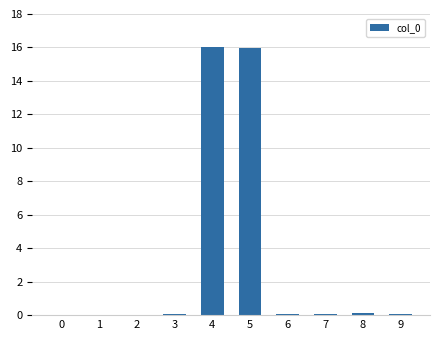

Which has a higher value, 5 or 0?

5